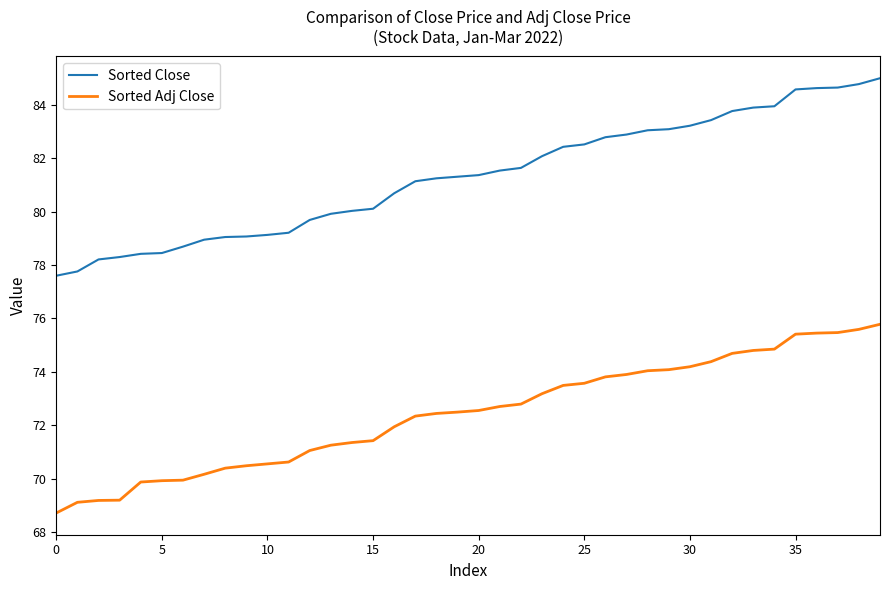

What is the difference between the maximum and minimum values in the Sorted Close series?

7.4